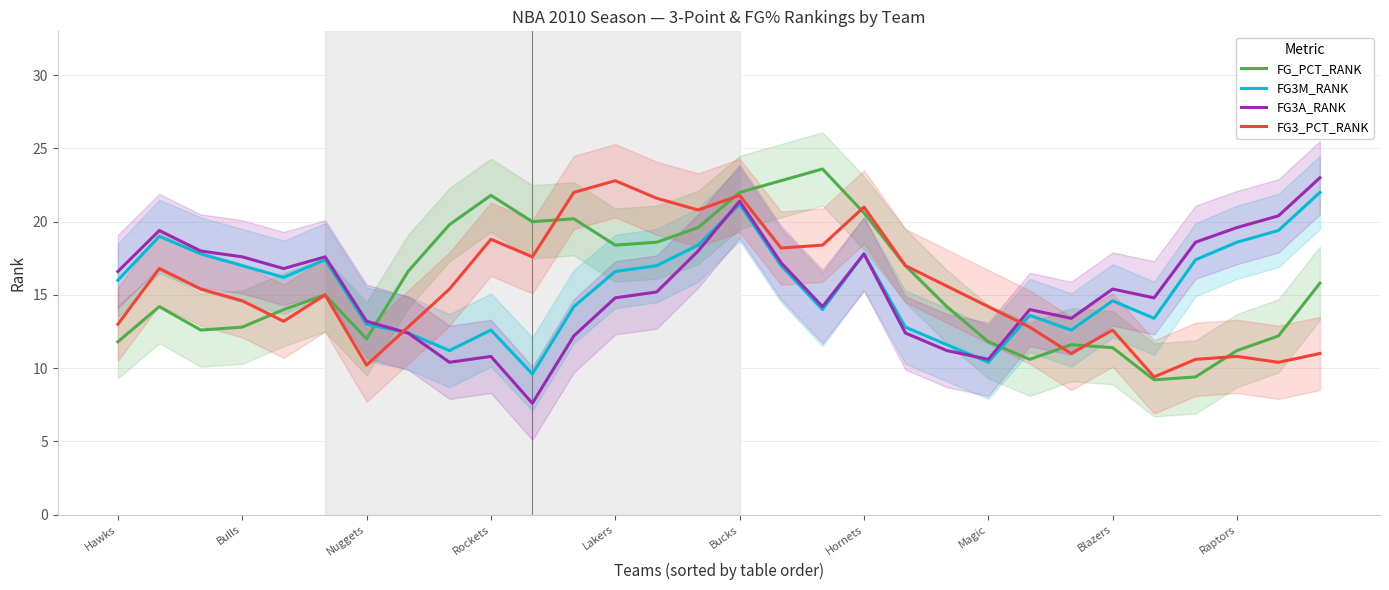

What is the lowest value of the FG3A_RANK series?

7.6